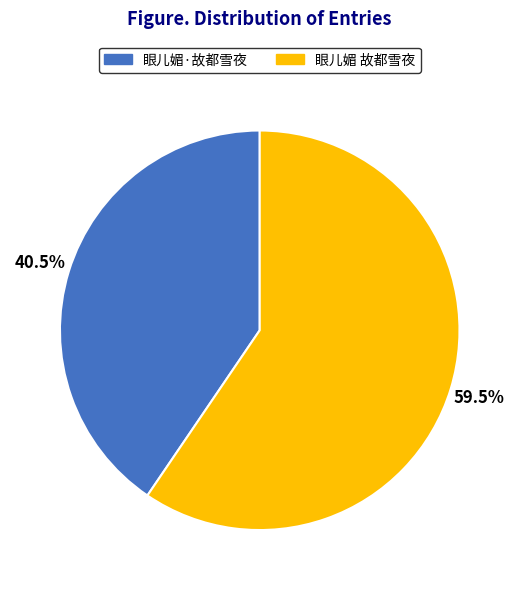

Which category has the smallest portion of the pie?

眼儿媚·故都雪夜